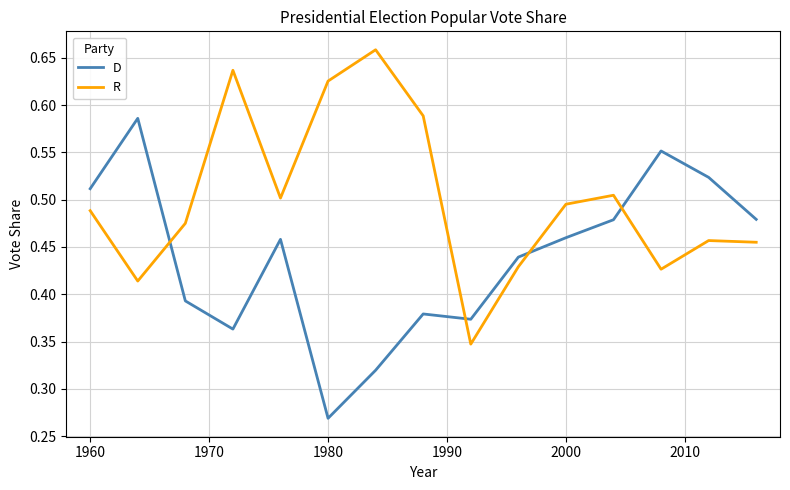

What is the difference between the second highest and second lowest values in the R series?

0.2